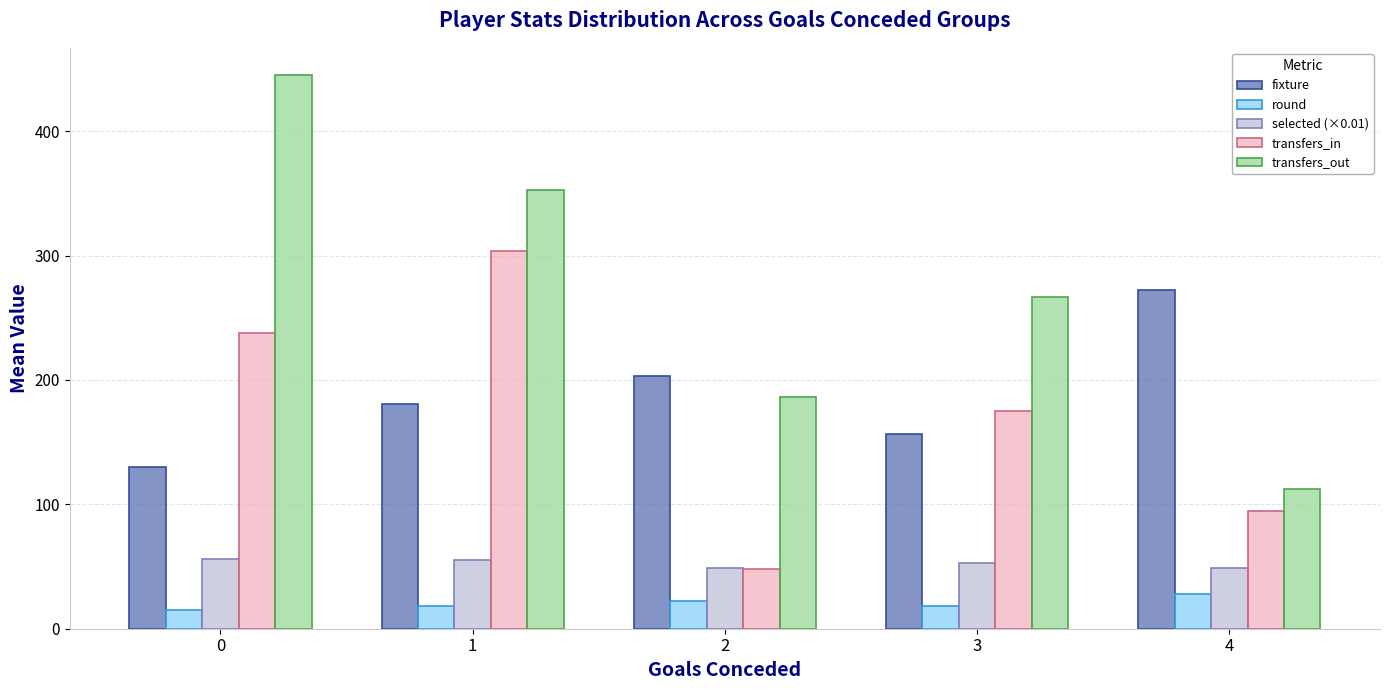

Which series has the largest total across all categories?

transfers_out